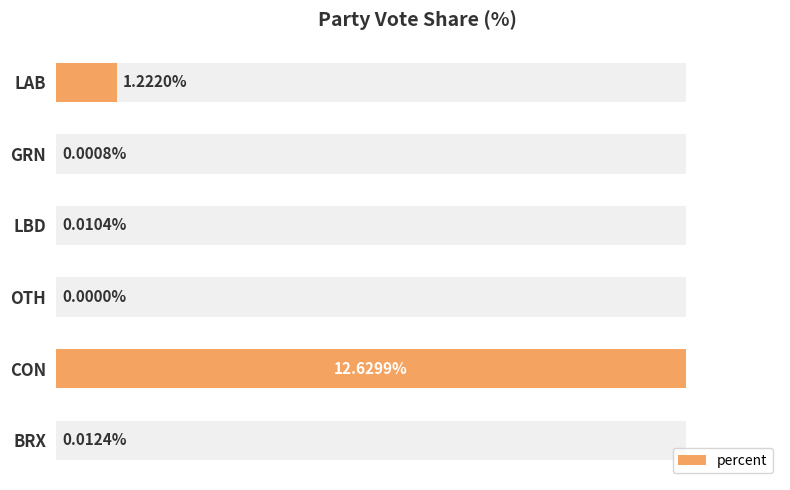

Reading left to right, extract all data points from this chart.

1.2	0.0	0.0	0.0	12.6	0.0